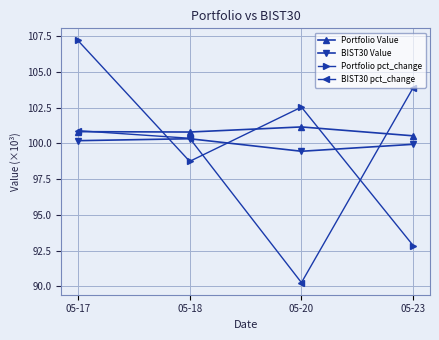

The value of Portfolio Value at 05-17 is 174.5. True or false?

False